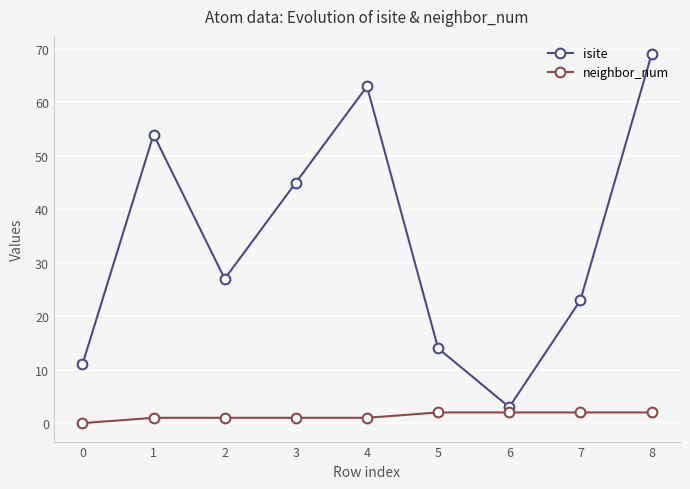

True or false: isite has more than 0 points higher than both neighbors.

True